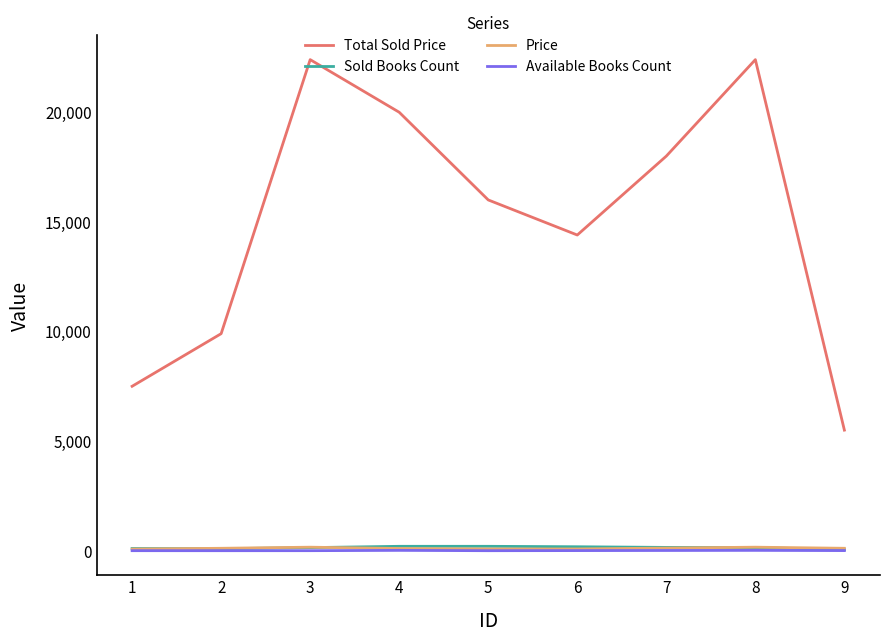

True or false: Available Books Count and Price intersect in this chart.

False